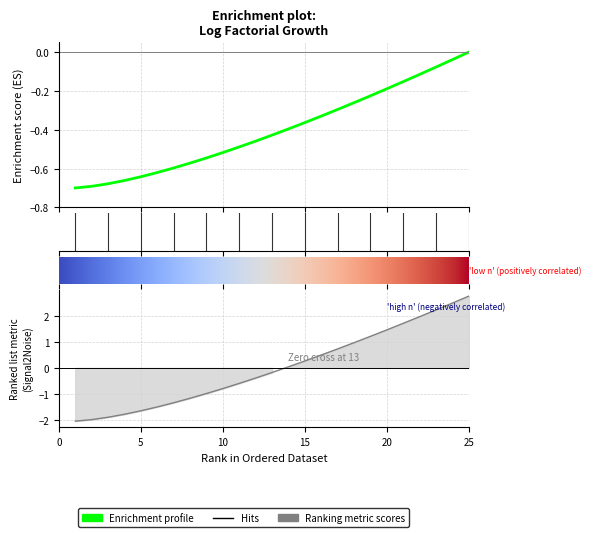

What value does the log_factorial series have at 20?

-0.2